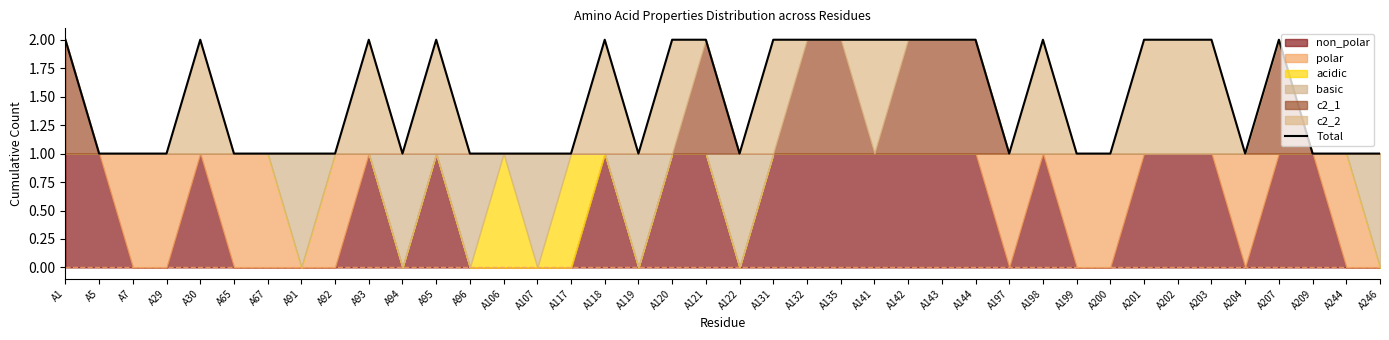

The chart shows a value of 1 at A202. True or false?

False